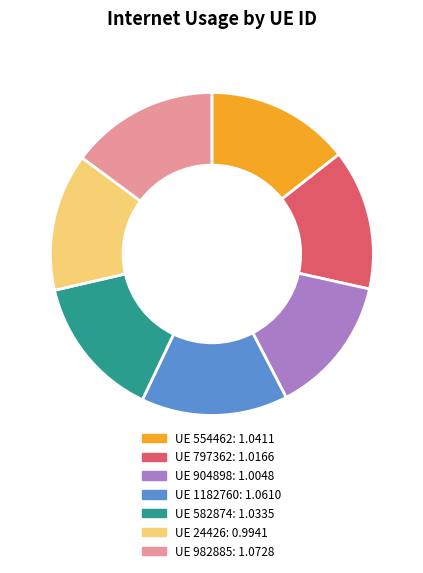

Is there a majority slice in this chart?

No